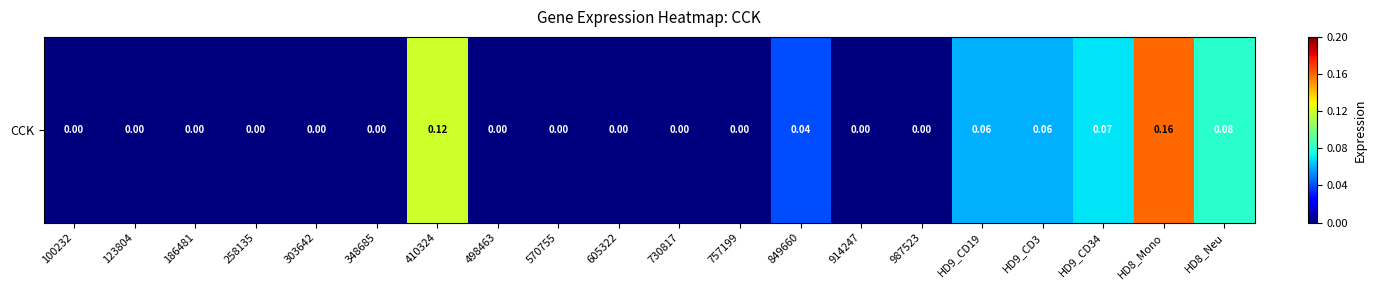

Rank the categories by value from lowest to highest.

100232, 123804, 186481, 258135, 303642, 348685, 498463, 570755, 605322, 730817, 757199, 914247, 987523, 849660, HD9_CD19, HD9_CD3, HD9_CD34, HD8_Neu, 410324, HD8_Mono